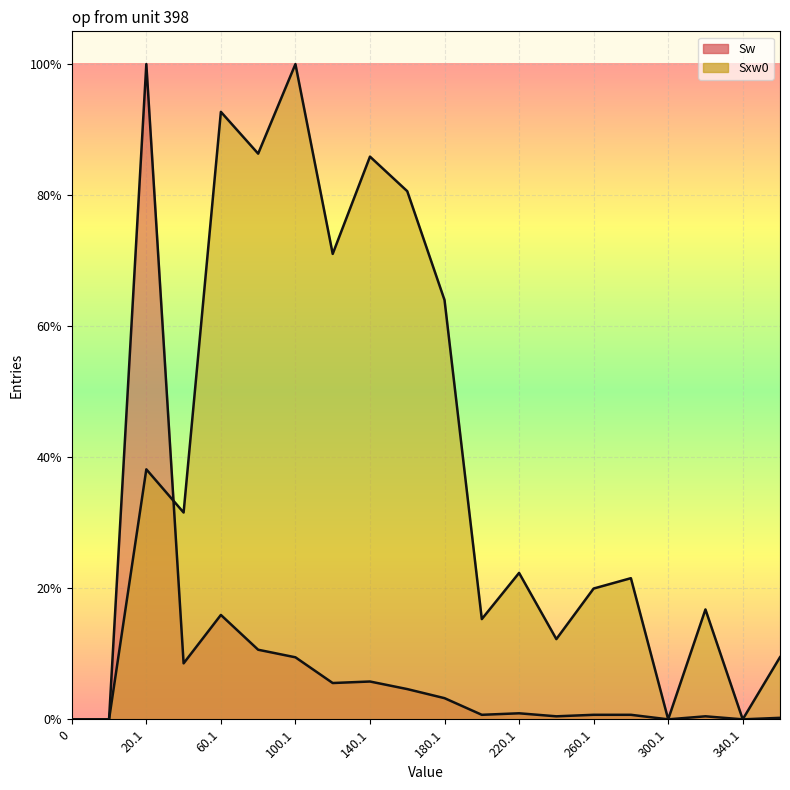

Reading left to right, what are all the values shown in this chart?

0.0	0.0	0.4	0.3	0.9	0.9	1.0	0.7	0.9	0.8	0.6	0.2	0.2	0.1	0.2	0.2	0.0	0.2	0.0	0.1